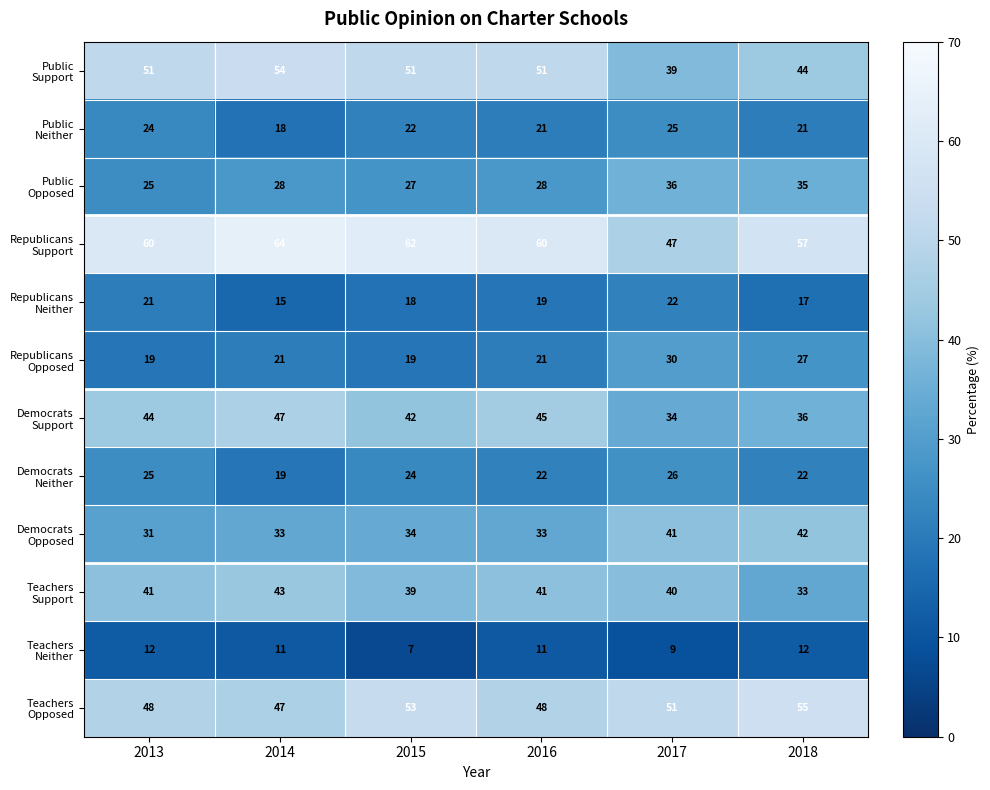

At how many categories does at least one series exceed 8?

6